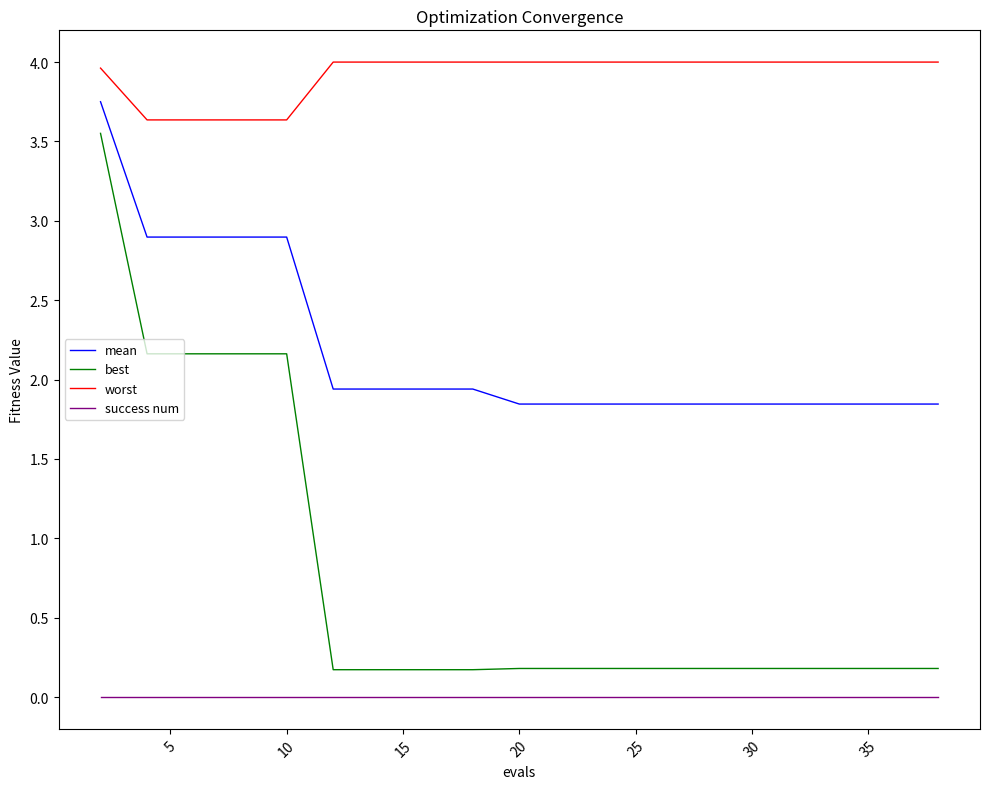

What is the greatest value displayed?

4.0